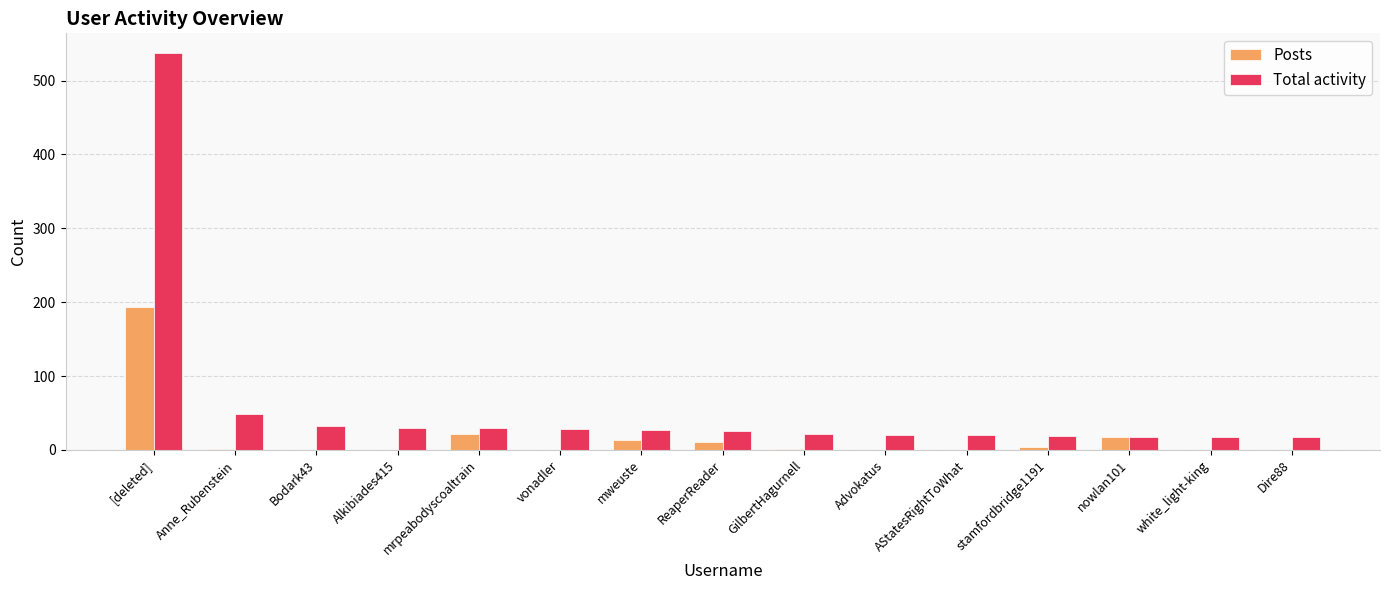

Which label corresponds to the largest value in the chart?

[deleted]